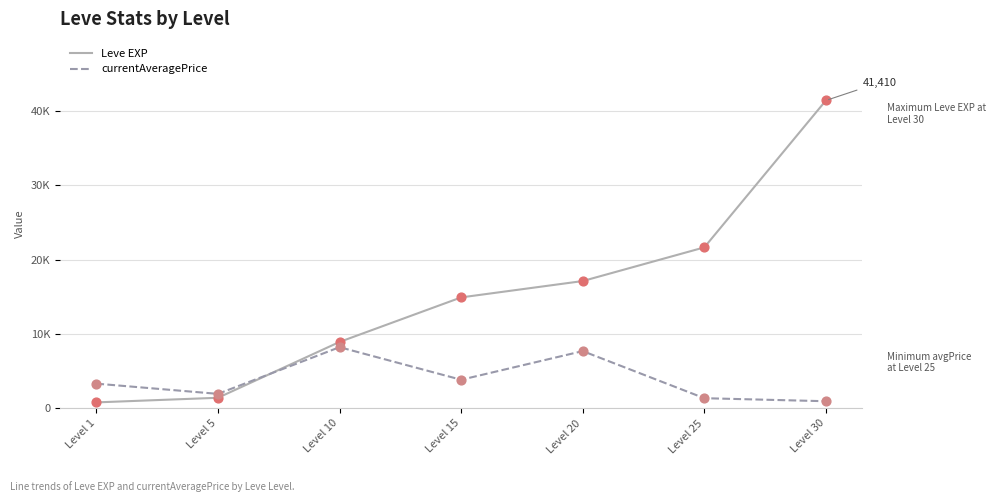

What are all the series names shown in the legend?

Leve EXP, currentAveragePrice